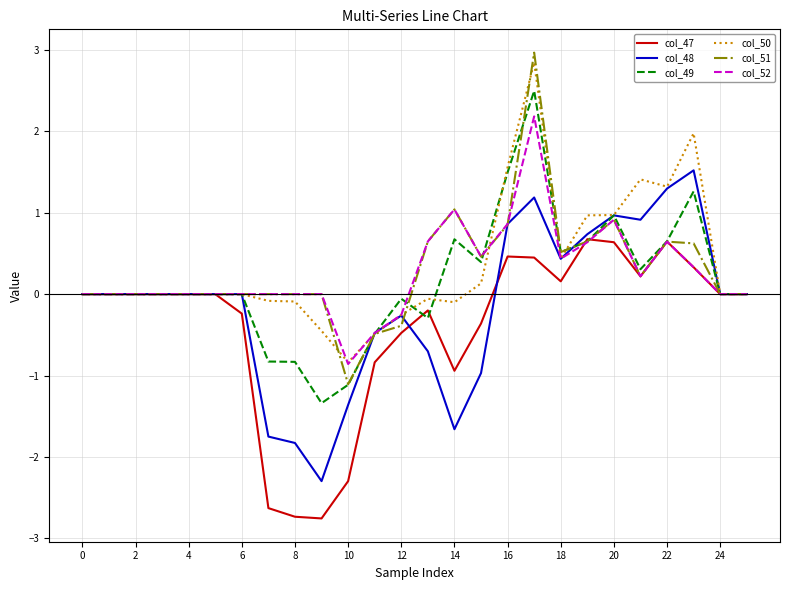

What is the maximum value shown in the chart?

3.0